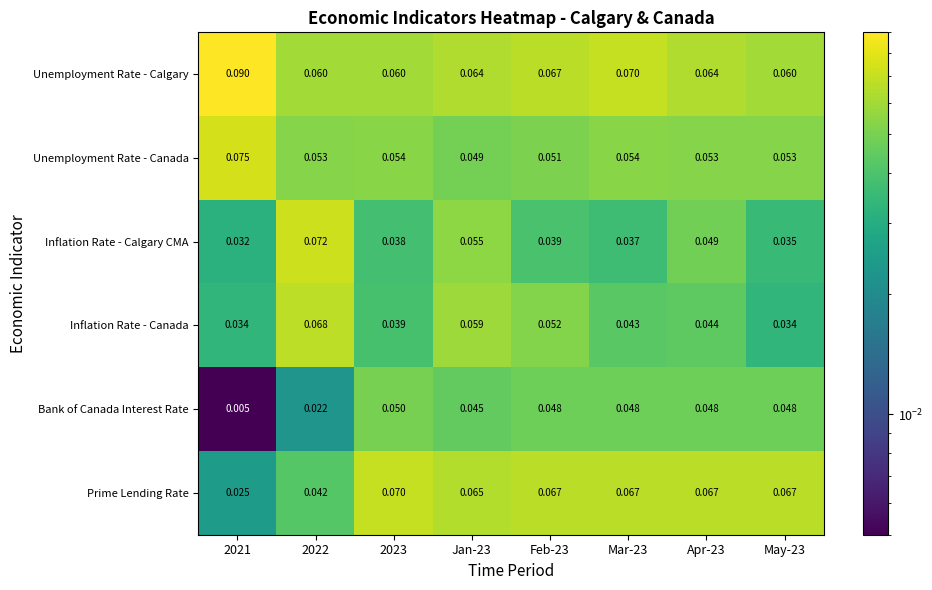

At Mar-23, list the series in order from smallest to largest.

Inflation Rate - Calgary CMA, Inflation Rate - Canada, Bank of Canada Interest Rate, Unemployment Rate - Canada, Prime Lending Rate, Unemployment Rate - Calgary